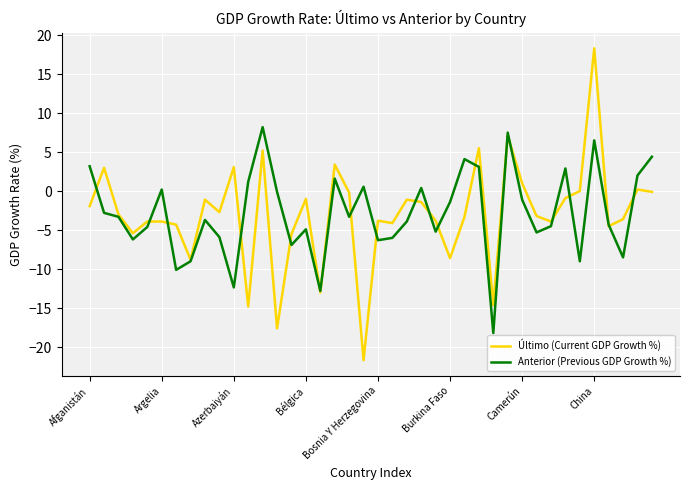

What is the difference between the second highest and minimum values in the Anterior (Previous GDP Growth %) series?

25.7